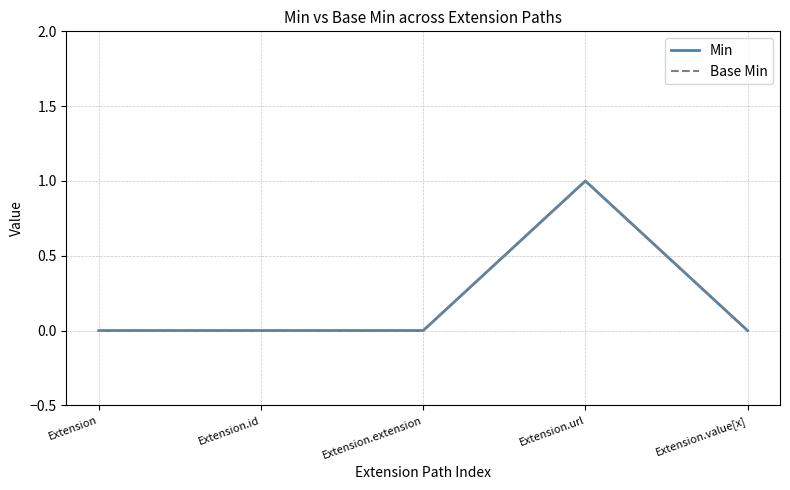

At Extension.extension, list the series in order from smallest to largest.

Min, Base Min